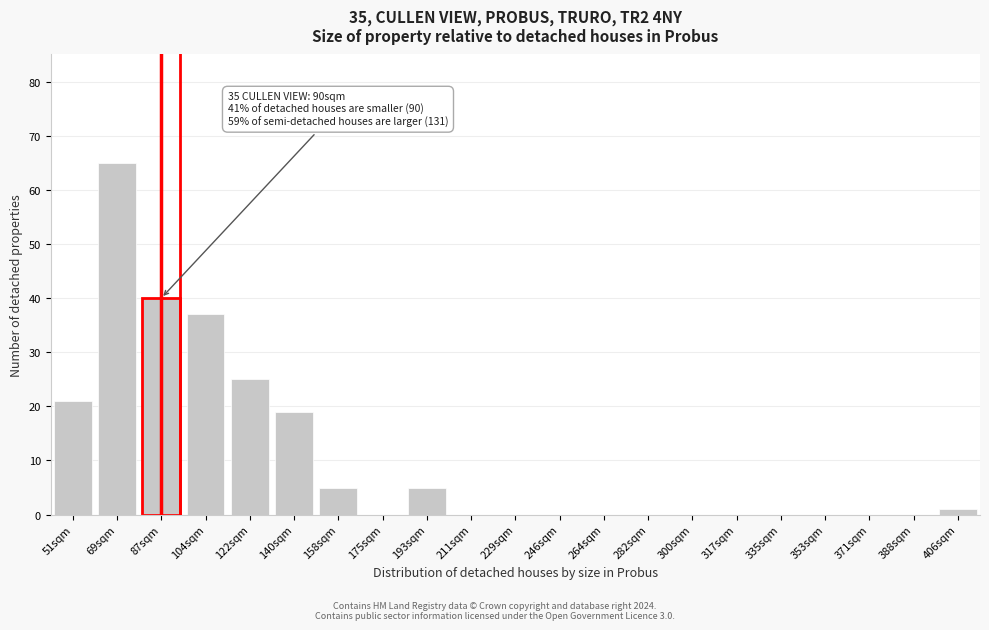

Reading right to left, list all the values displayed in this chart.

406sqm=1	388sqm=0	371sqm=0	353sqm=0	335sqm=0	317sqm=0	300sqm=0	282sqm=0	264sqm=0	246sqm=0	229sqm=0	211sqm=0	193sqm=5	175sqm=0	158sqm=5	140sqm=19	122sqm=25	104sqm=37	87sqm=40	69sqm=65	51sqm=21